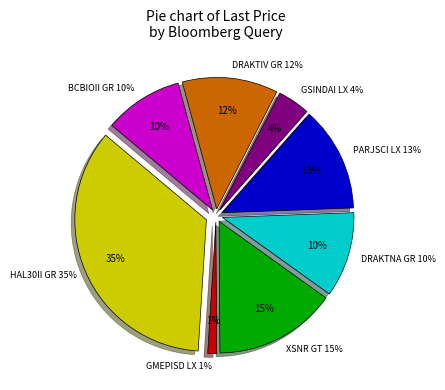

Rank the categories by value from highest to lowest.

HAL30II GR, XSNR GT, PARJSCI LX, DRAKTIV GR, DRAKTNA GR, BCBIOII GR, GSINDAI LX, GMEPISD LX